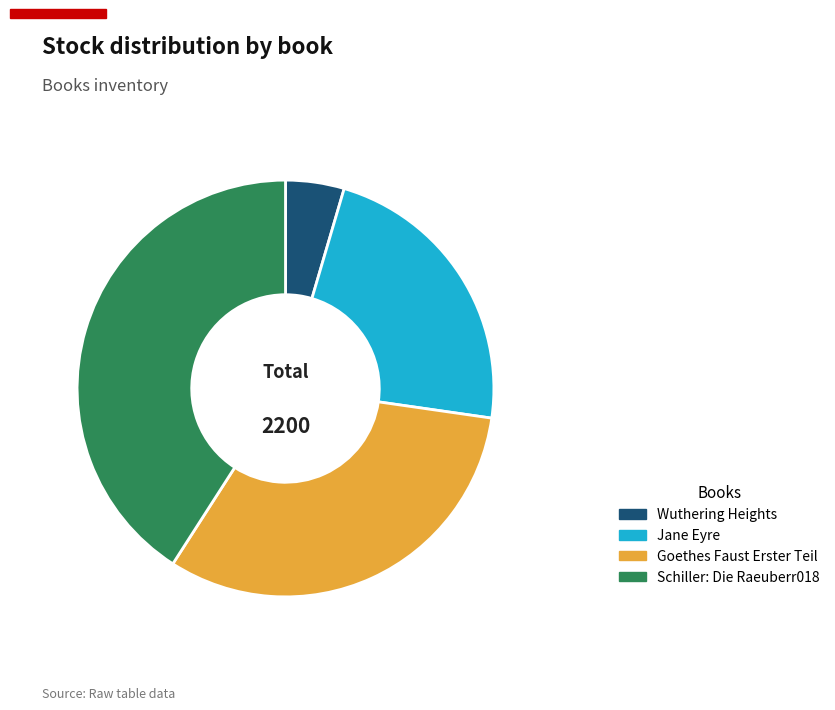

What is the ratio of the value at Wuthering Heights to the value at Goethes Faust Erster Teil?

0.1